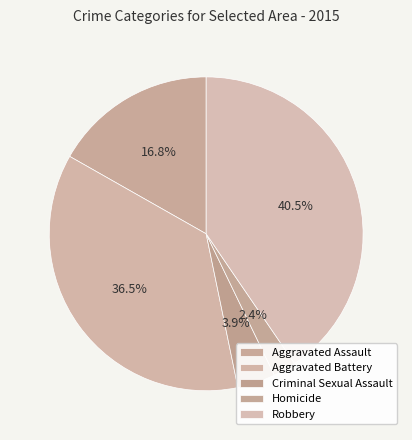

How many segments does this pie chart have?

5